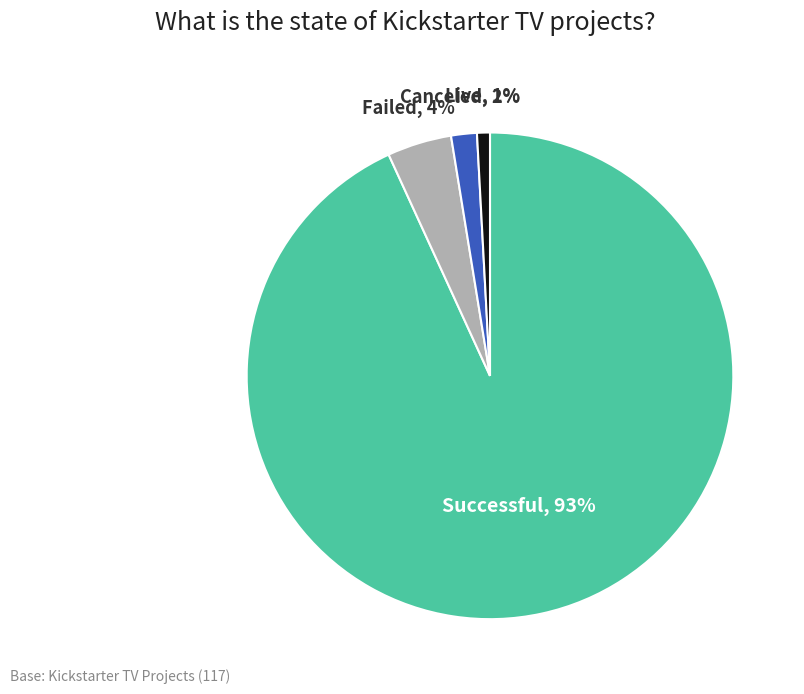

Is there a majority slice in this chart?

Yes